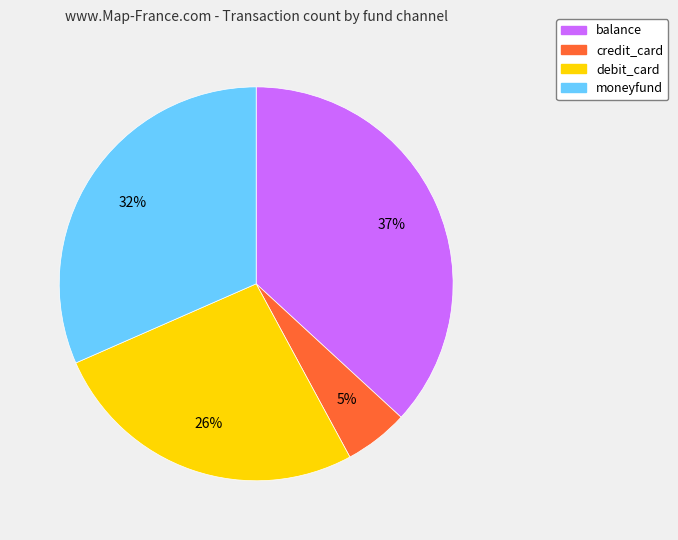

Which has a higher value, balance or debit_card?

balance